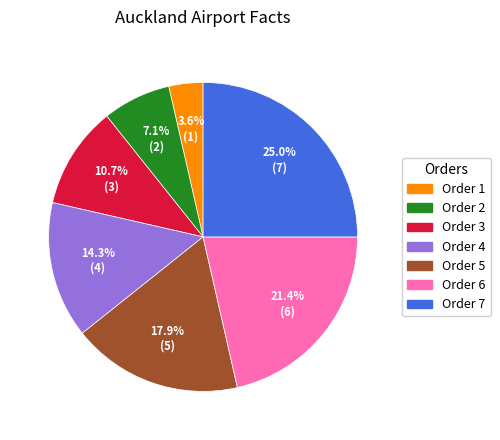

Which slice is the smallest?

Order 1